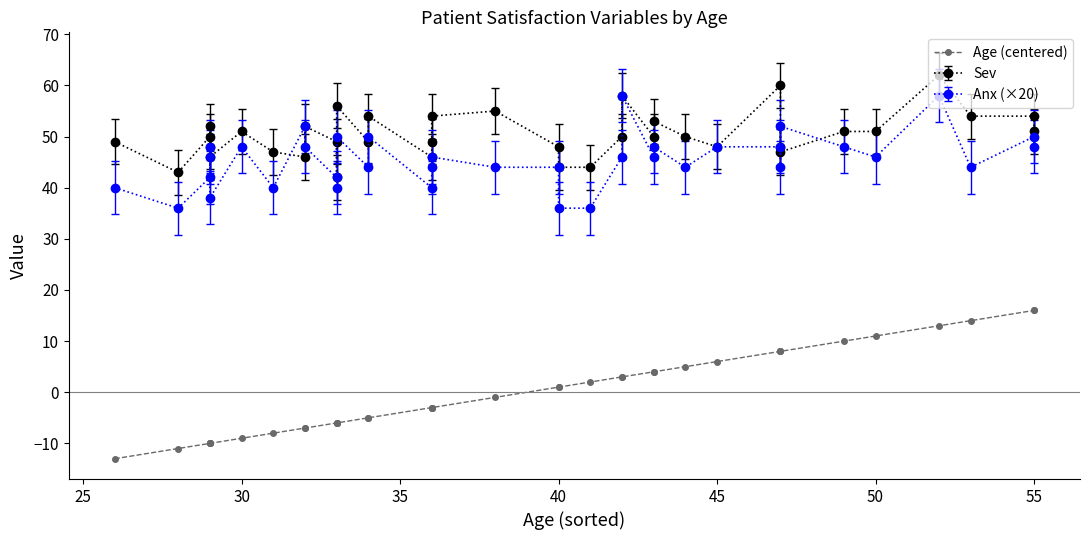

How many lines are shown in the chart?

1